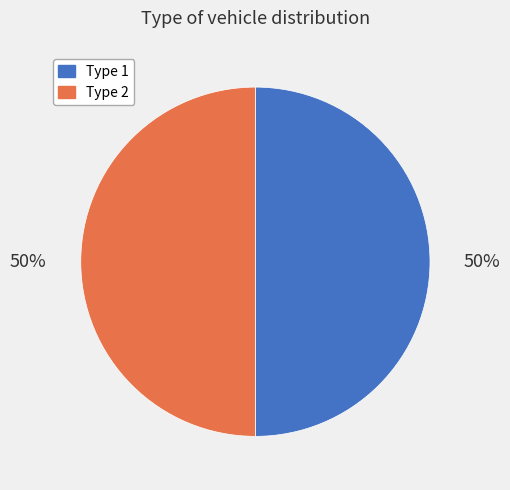

To the nearest percent, what is the average slice percentage?

50%